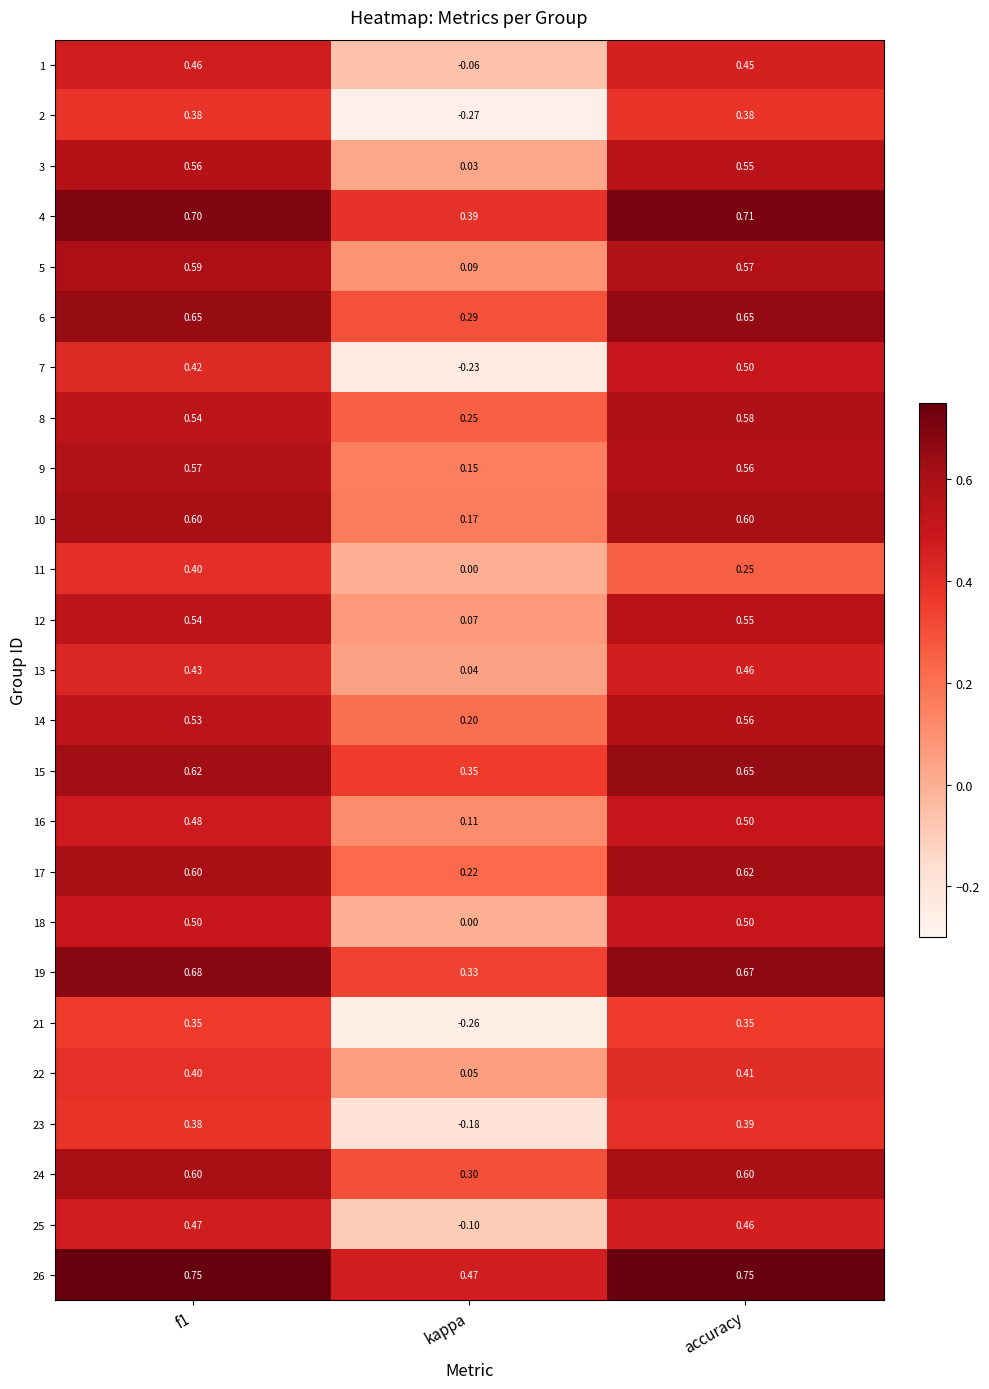

Which category has the highest value in the 17 series?

accuracy